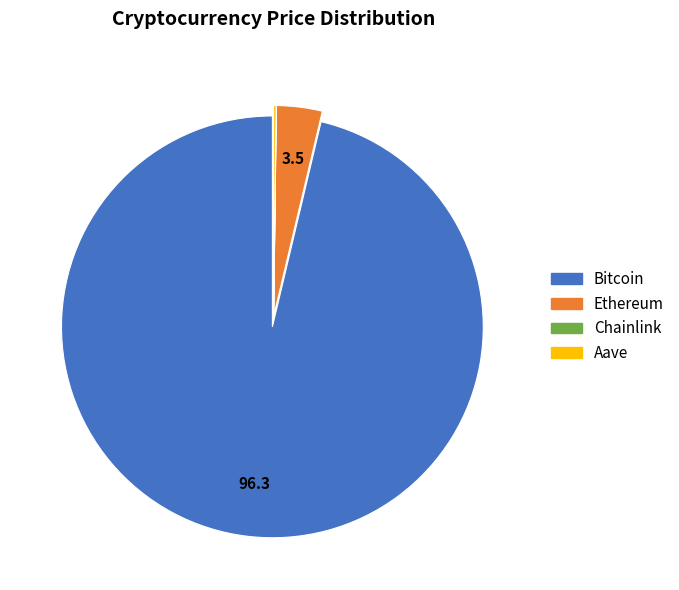

Is the sum of Ethereum and Bitcoin greater than half?

Yes